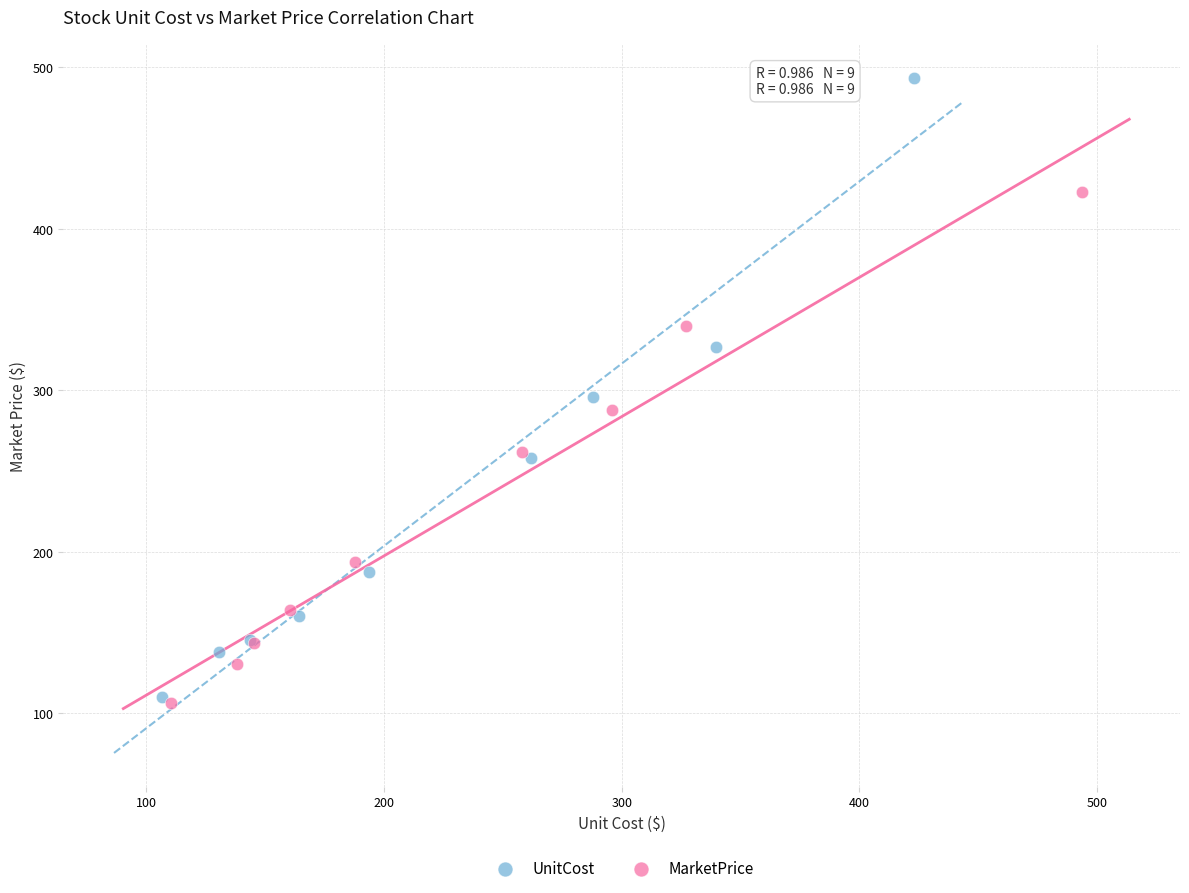

Which series reaches the minimum Y coordinate?

MarketPrice